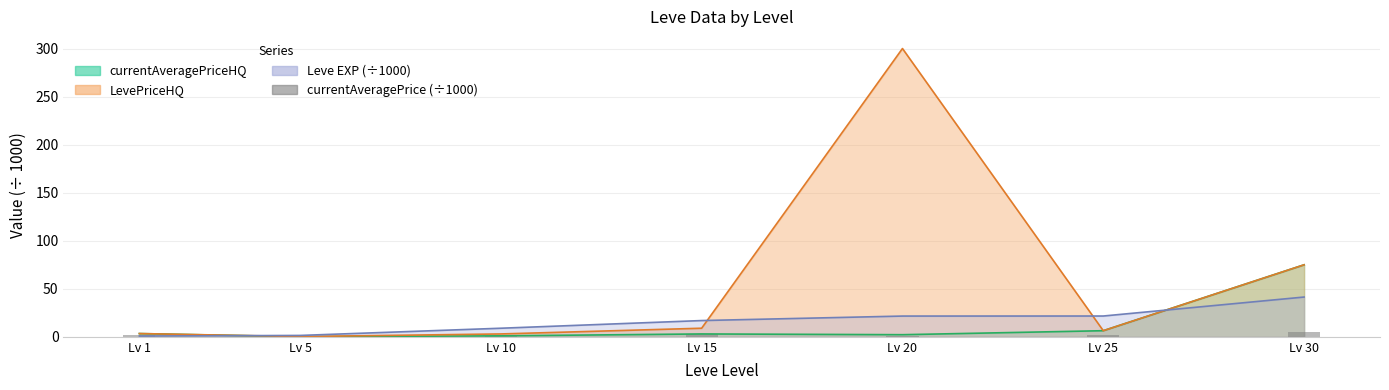

What is the value of the 2nd bar from the left?

0.9